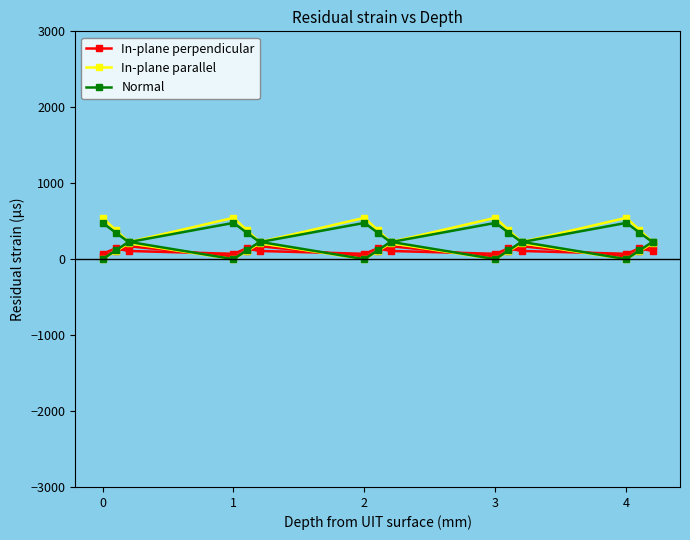

Where is the first local maximum for In-plane parallel?

1